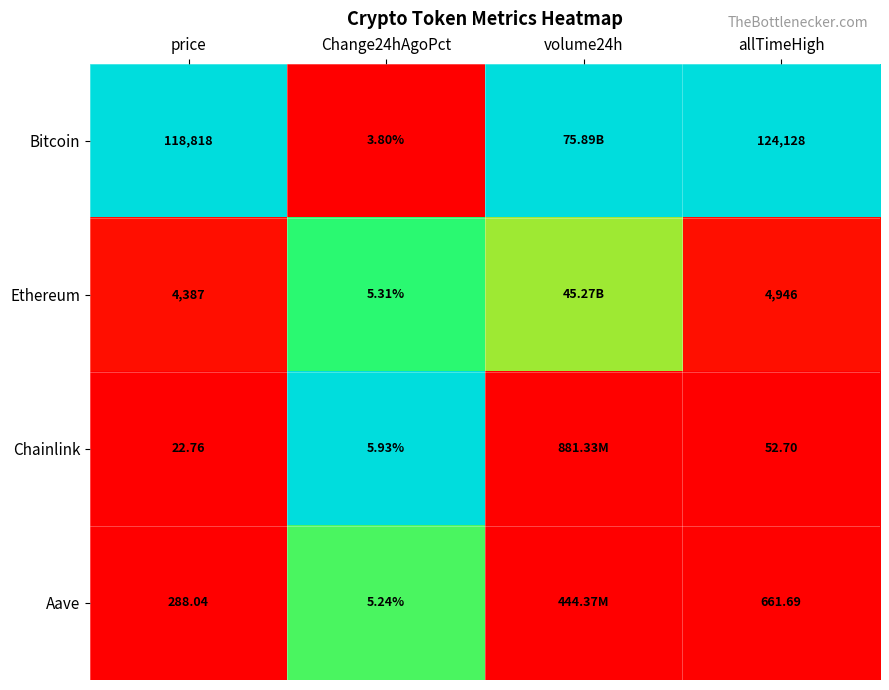

Rank the series at Change24hAgoPct from lowest to highest value.

Bitcoin, Aave, Ethereum, Chainlink